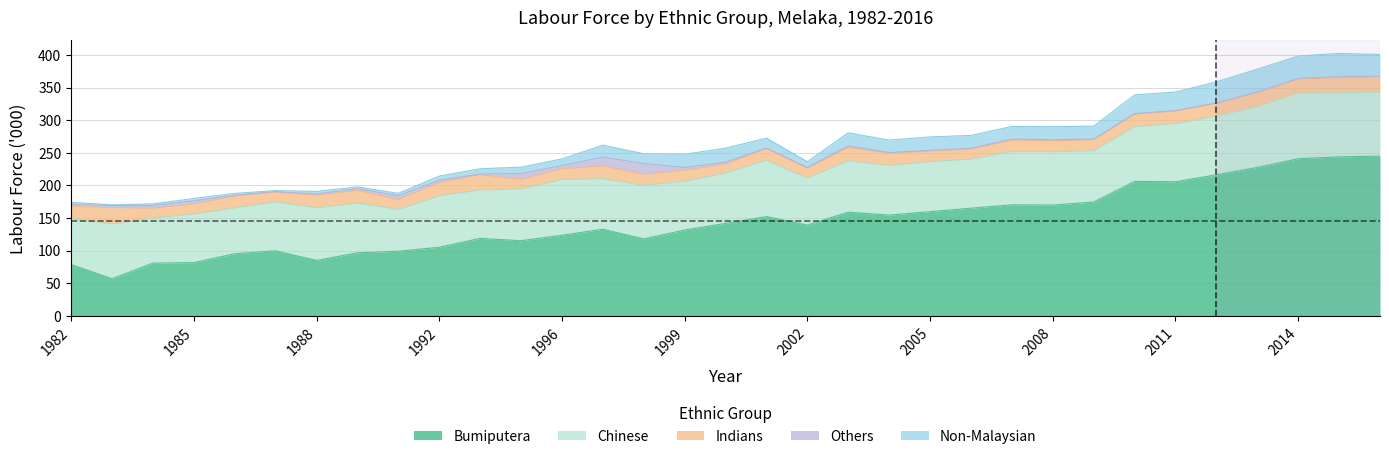

What is the value of the Chinese point at the 13th from the left?

85.5